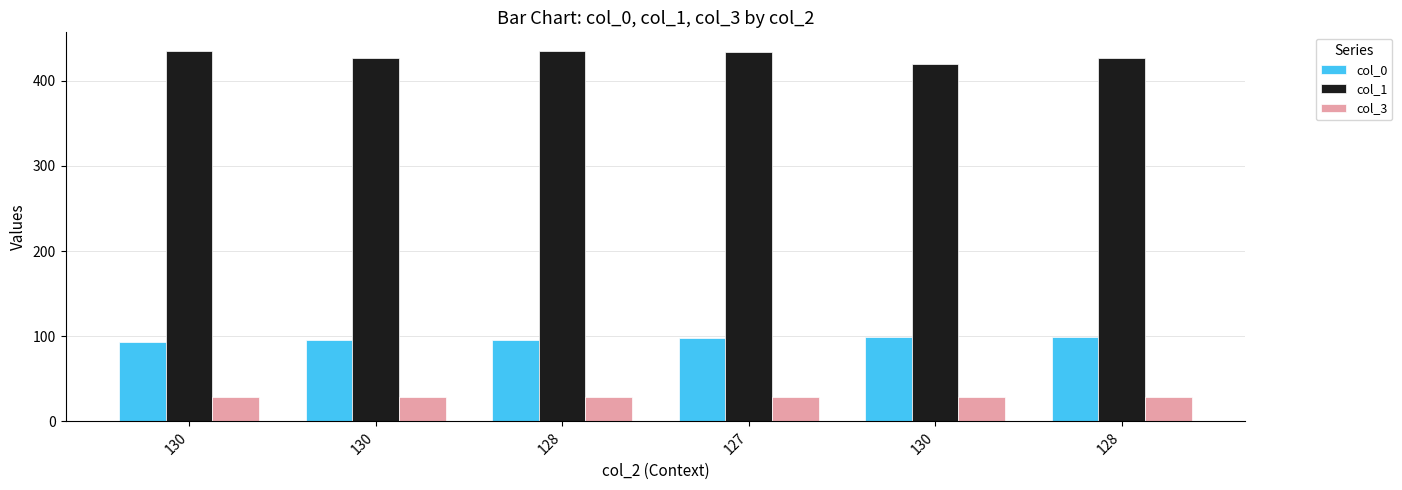

What is the label of the 6th bar from the right?

130